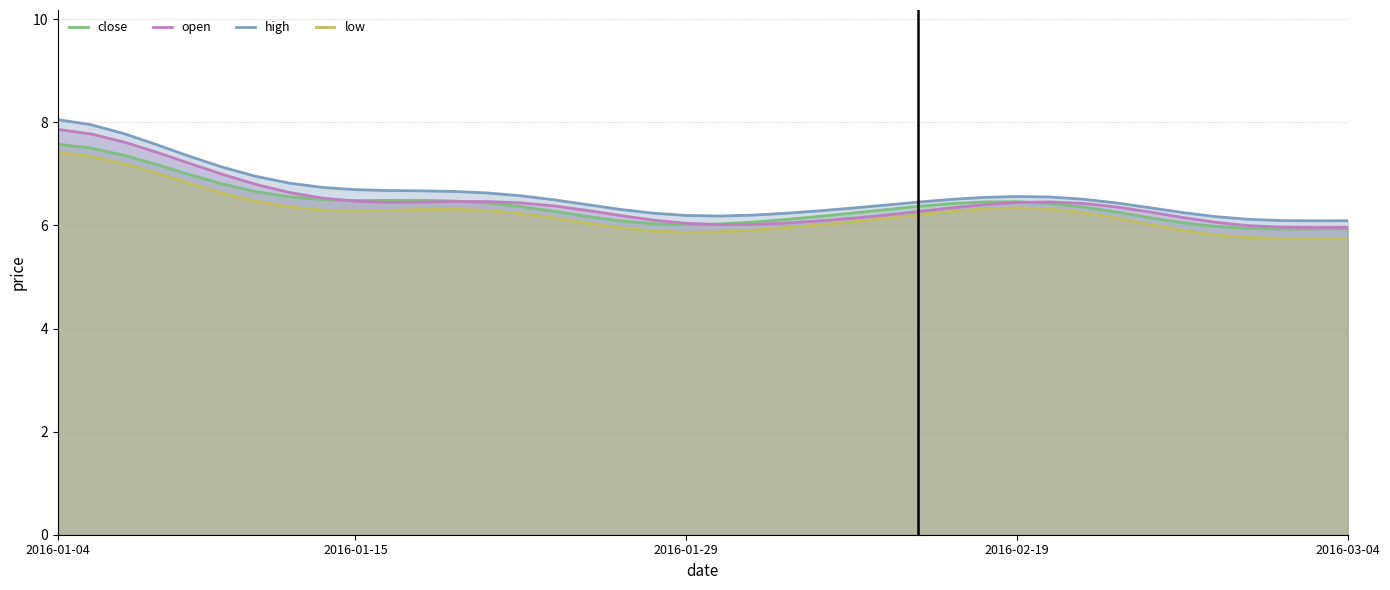

The close series shows 11.6 at 7. True or false?

False